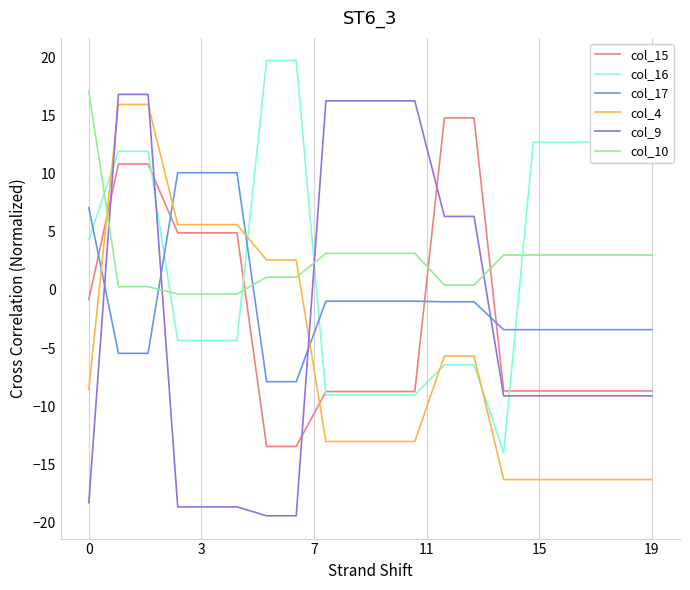

Which series has the largest range (max minus min)?

col_9